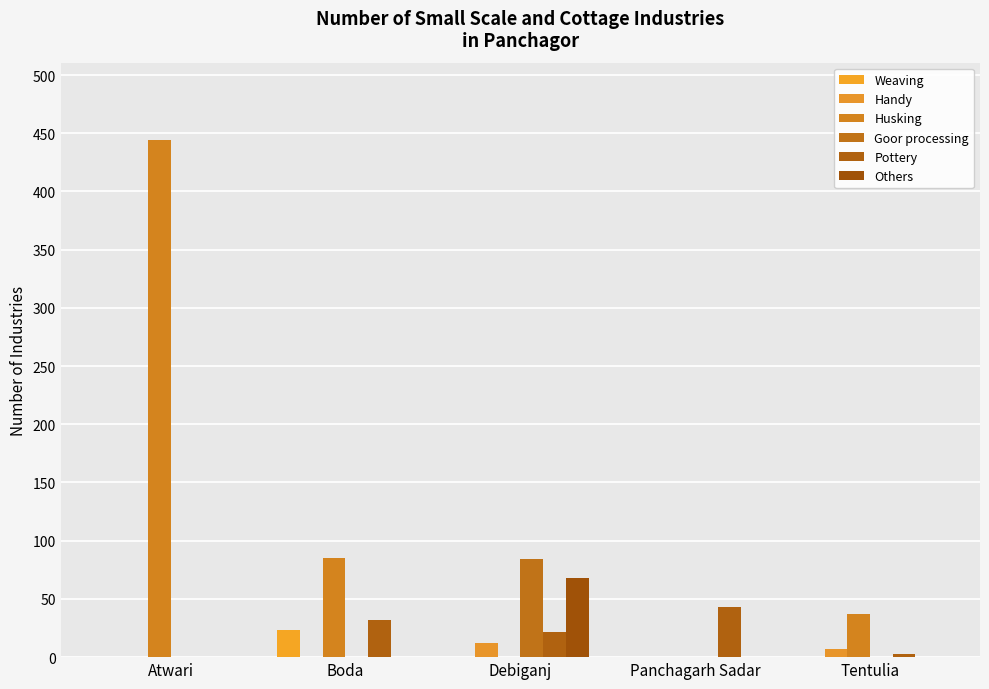

What are all the series names shown in the legend?

Weaving, Handy, Husking, Goor processing, Pottery, Others